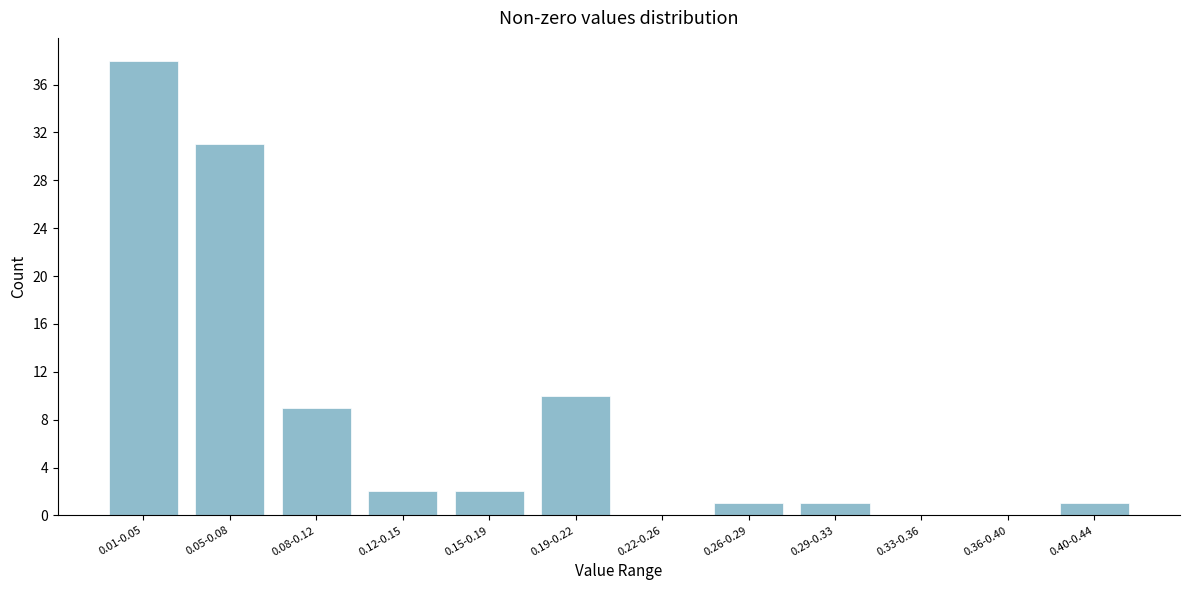

Reading left to right, list all the values displayed in this chart.

0.01-0.05=38	0.05-0.08=31	0.08-0.12=9	0.12-0.15=2	0.15-0.19=2	0.19-0.22=10	0.22-0.26=0	0.26-0.29=1	0.29-0.33=1	0.33-0.36=0	0.36-0.40=0	0.40-0.44=1